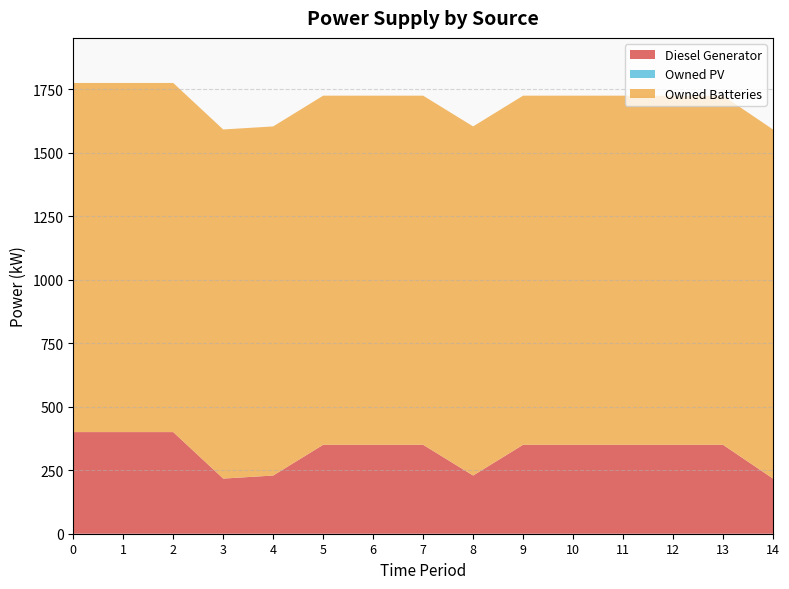

Reading left to right, what are all the values shown in this chart?

Diesel Generator: 0=400	1=400	2=400	3=217	4=229	5=350	6=350	7=350	8=229	9=350	10=350	11=350	12=350	13=350	14=217
Owned PV: 0=0	1=0	2=0	3=0	4=0	5=0	6=0	7=0	8=0	9=0	10=0	11=0	12=0	13=0	14=0
Owned Batteries: 0=1374	1=1374	2=1374	3=1374	4=1374	5=1374	6=1374	7=1374	8=1374	9=1374	10=1374	11=1374	12=1374	13=1374	14=1374